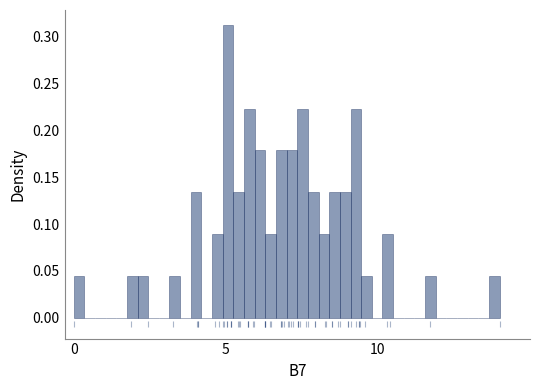

Read against the x-axis, roughly where is the centre of the tallest bar?

5.0